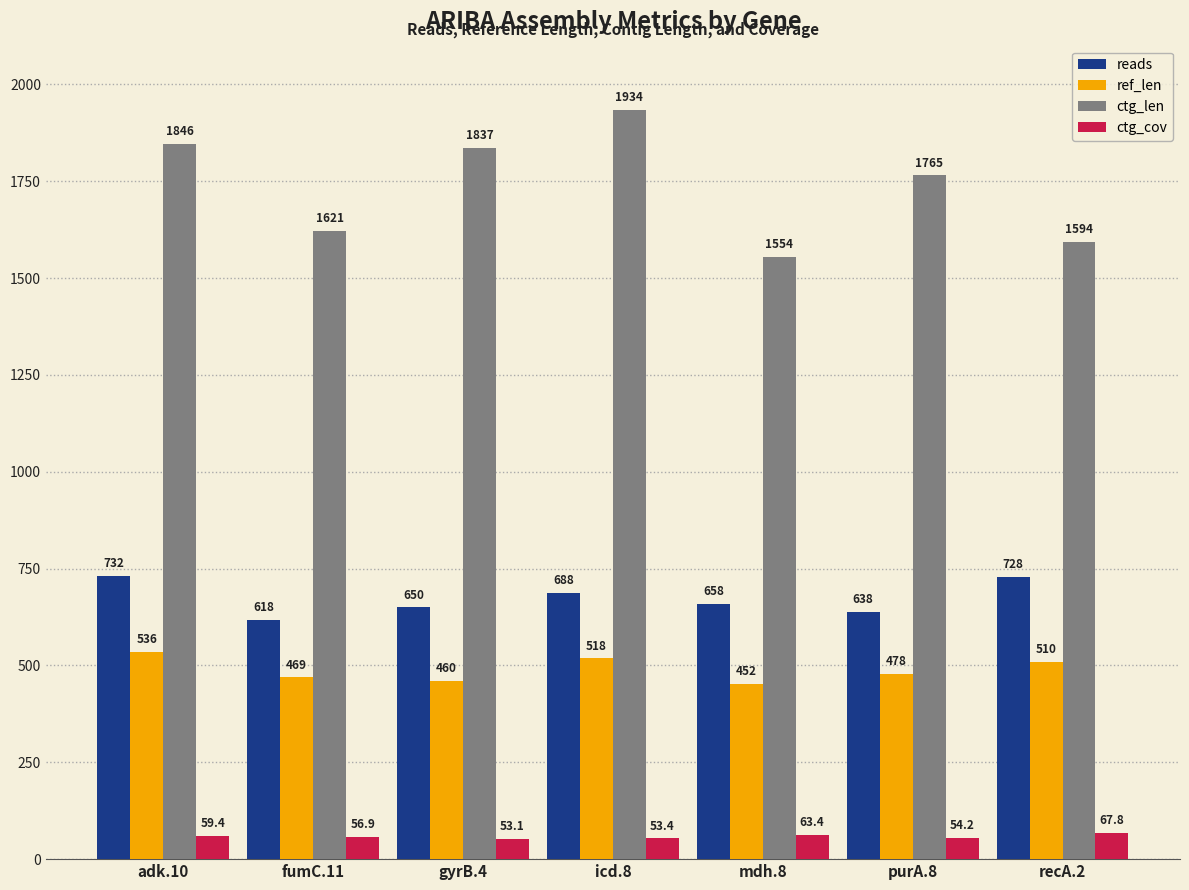

Which series has the largest total across all categories?

ctg_len